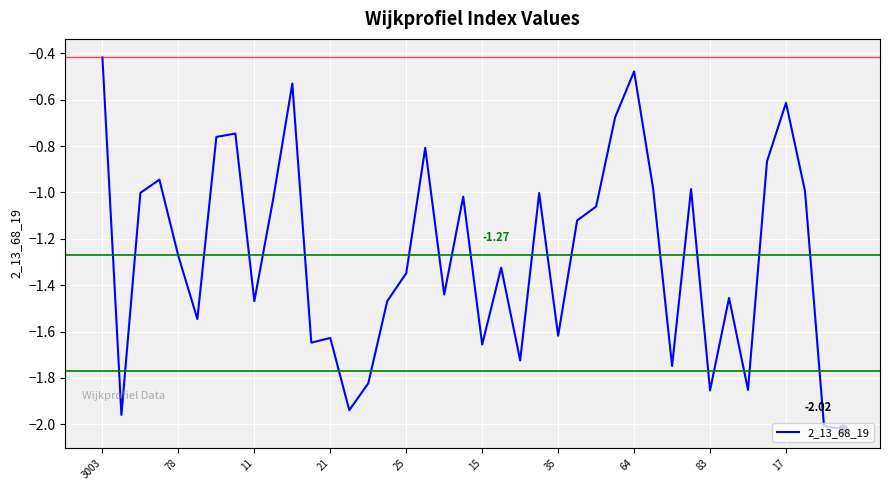

What is the difference between the maximum and minimum values?

1.6